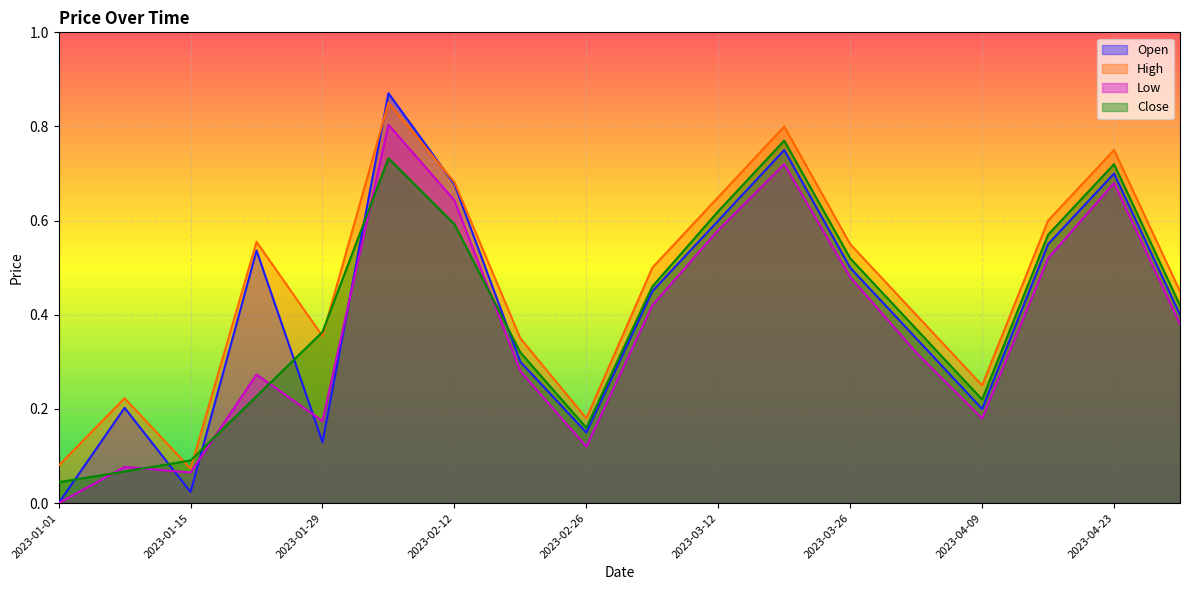

What is the value of the Open point at the 11th from the left?

0.6